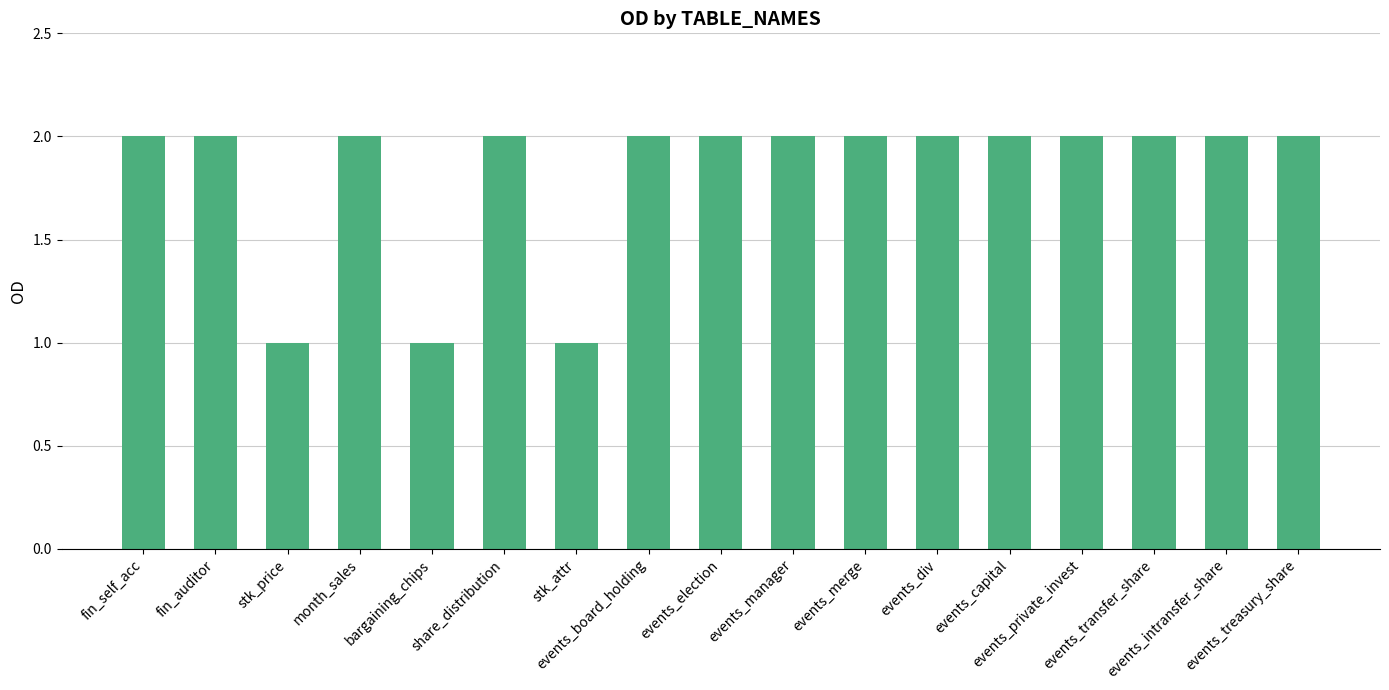

What is the difference between the second highest and second lowest values?

1